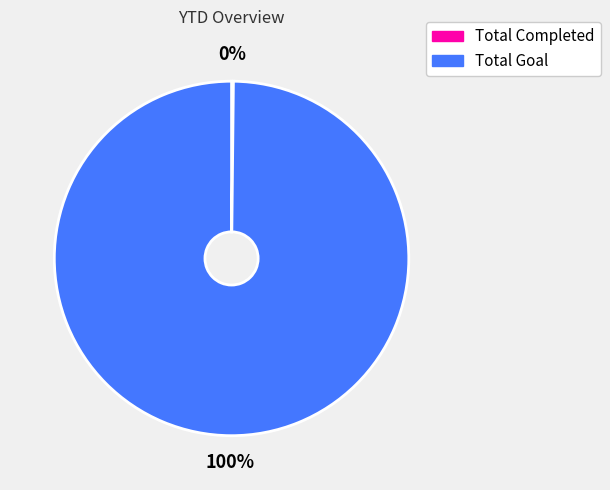

Which slice is the largest?

Total Goal